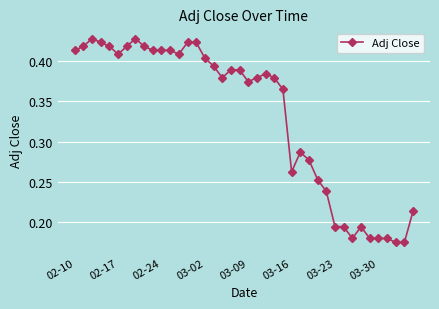

True or false: there are more than 0 points higher than both neighbors.

True